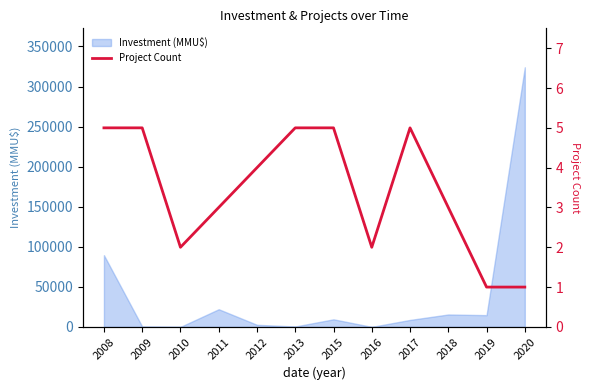

The value of Investment (MMU$) at 2017 is 8679. True or false?

True